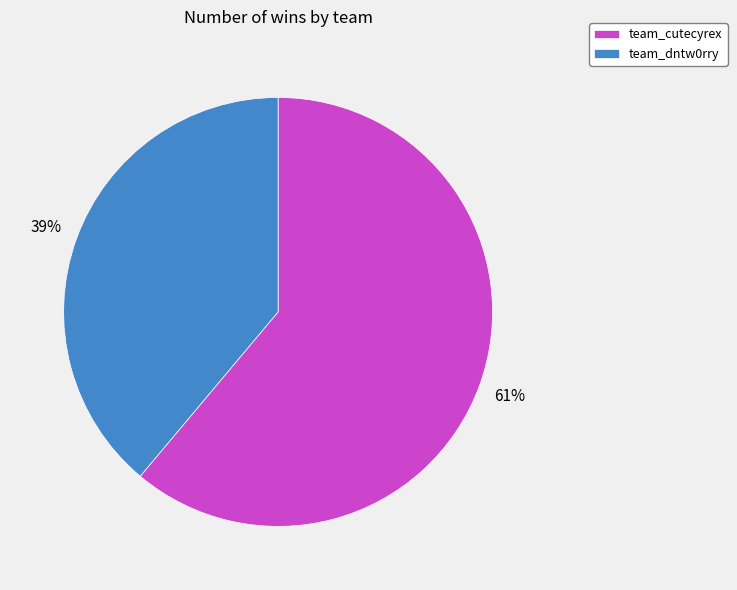

How many segments does this pie chart have?

2